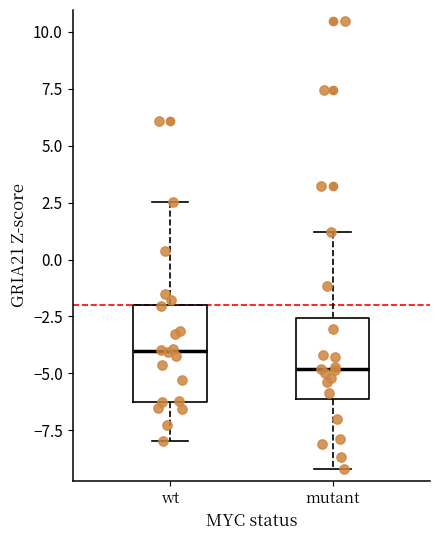

Which box is the tallest, from its lower edge to its upper edge?

wt